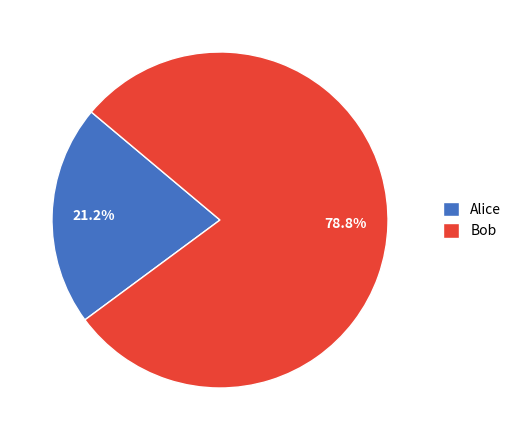

What is the largest slice in the pie chart?

Bob